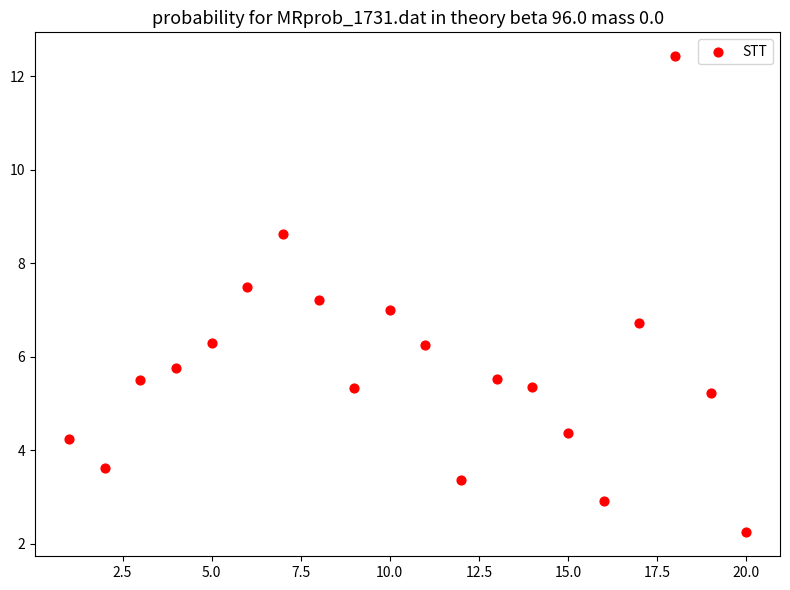

What is the range of X values (max minus min)?

19.0